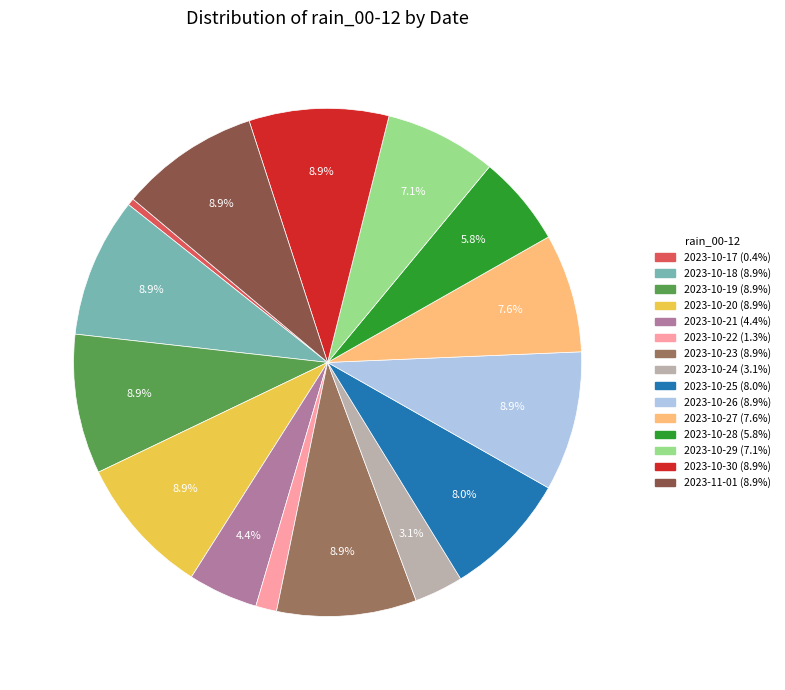

Does any single category account for the majority?

No